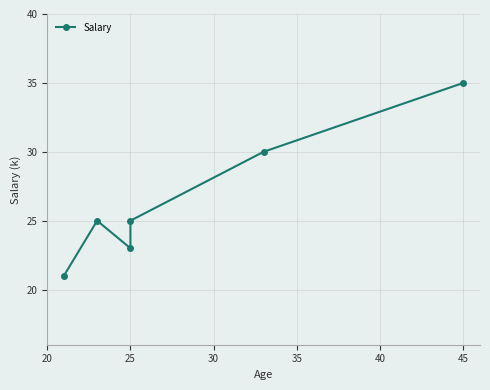

Which category has the highest value across all series?

45